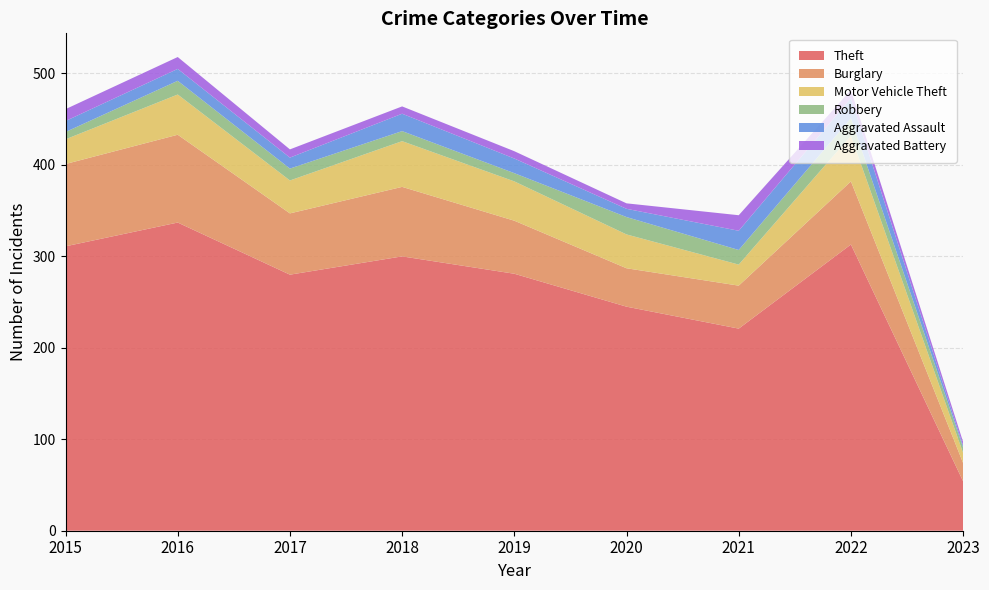

Reading right to left, extract all data points from this chart.

Theft: 2023=54	2022=313	2021=221	2020=245	2019=281	2018=300	2017=280	2016=337	2015=311
Burglary: 2023=20	2022=69	2021=47	2020=42	2019=58	2018=76	2017=67	2016=96	2015=90
Motor Vehicle Theft: 2023=11	2022=50	2021=23	2020=37	2019=43	2018=50	2017=36	2016=44	2015=27
Robbery: 2023=6	2022=19	2021=16	2020=19	2019=9	2018=11	2017=13	2016=15	2015=8
Aggravated Assault: 2023=2	2022=22	2021=21	2020=9	2019=16	2018=19	2017=12	2016=13	2015=12
Aggravated Battery: 2023=4	2022=9	2021=17	2020=6	2019=8	2018=8	2017=9	2016=13	2015=13